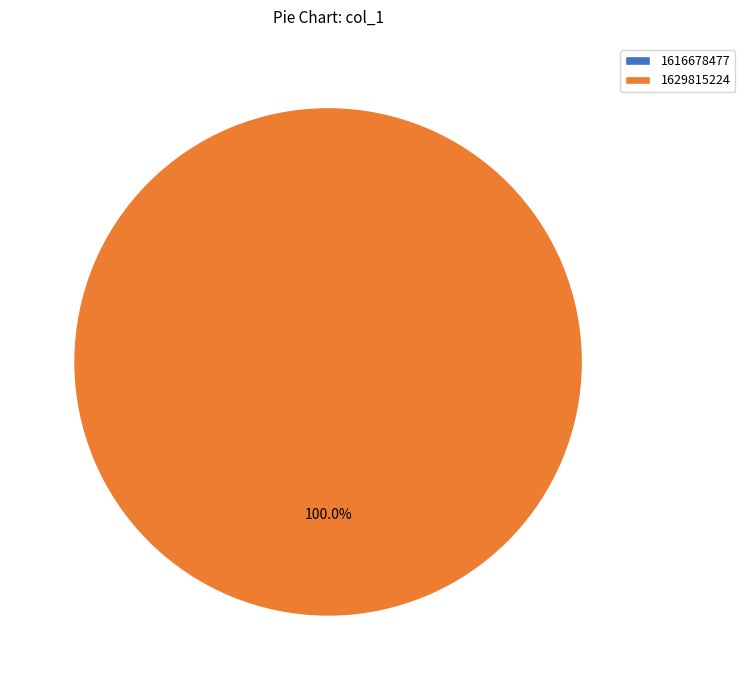

Which category has the biggest portion of the pie?

1629815224